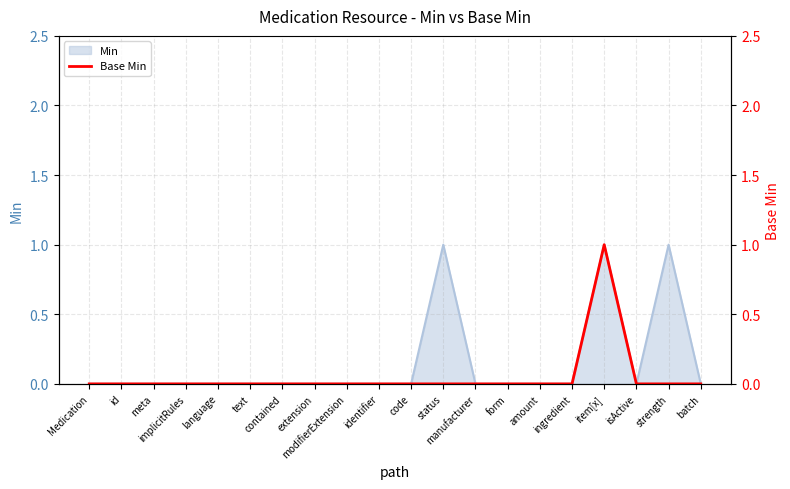

What is the difference between the maximum and second lowest values?

1